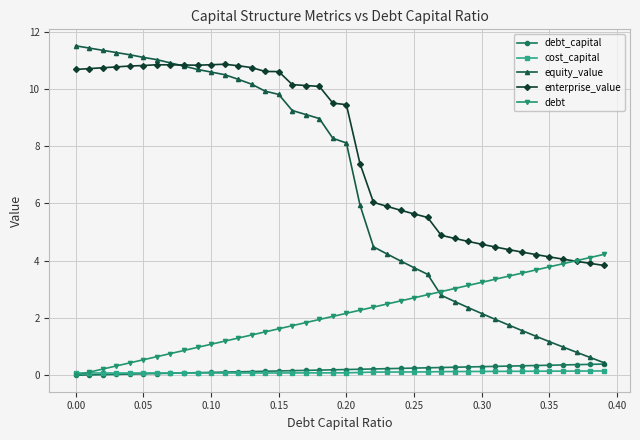

What is the maximum value for enterprise_value?

10.9